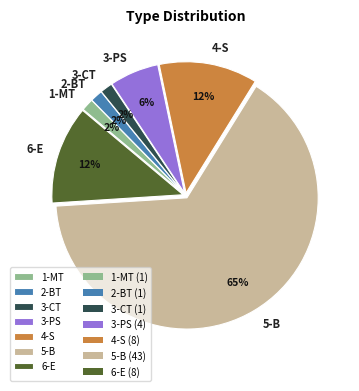

What percentage is the 1-MT slice, to the nearest percent?

2%